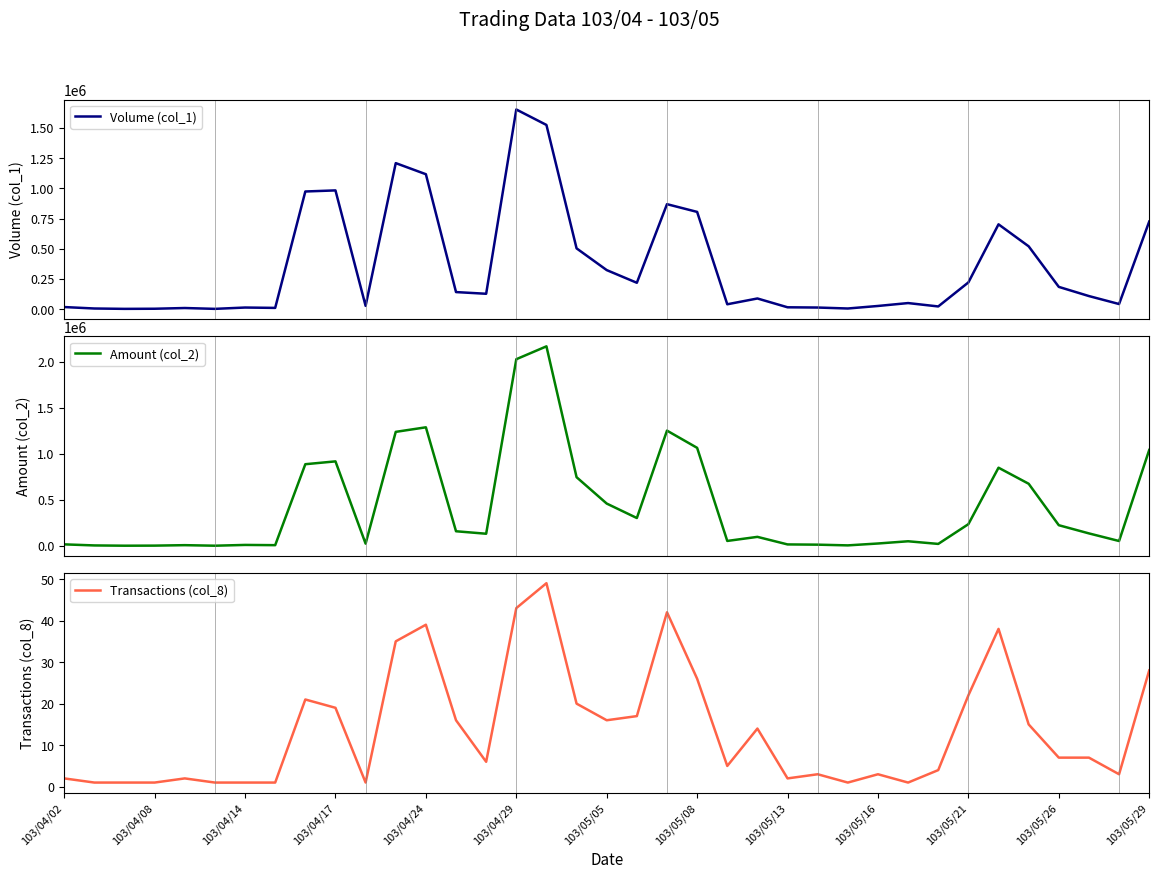

What is the sum of all Volume (col_1) values?

13296000